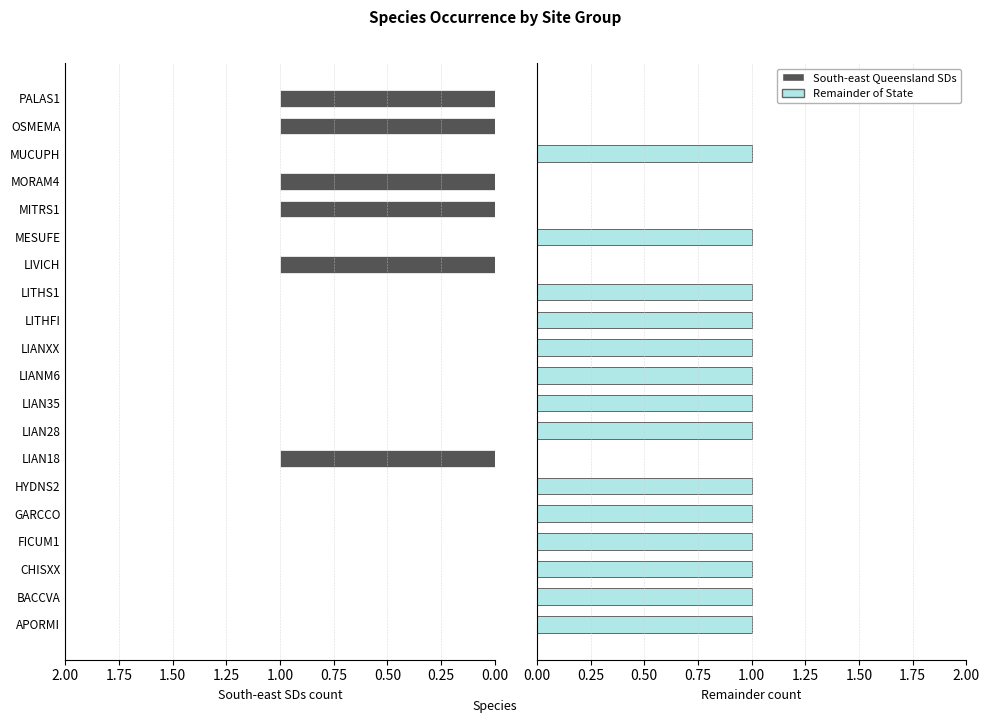

What are all the series names shown in the legend?

South-east Queensland SDs, Remainder of State